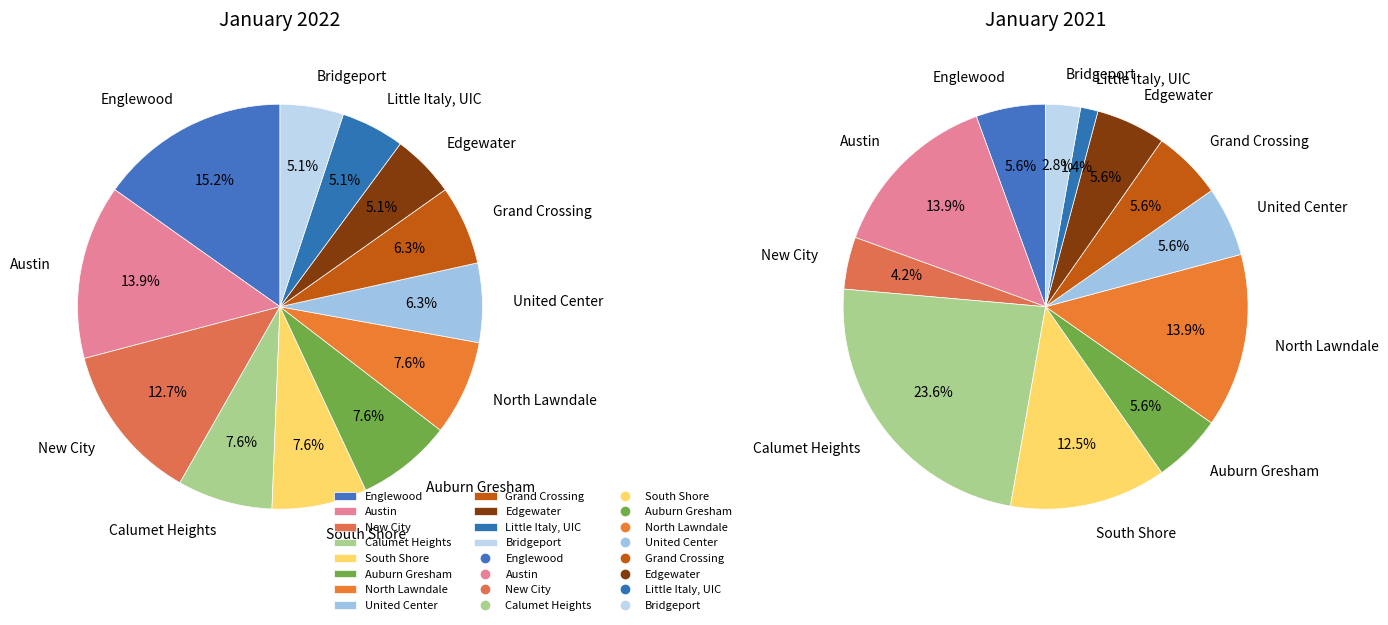

How much of the chart is everything except United Center?

93.7%